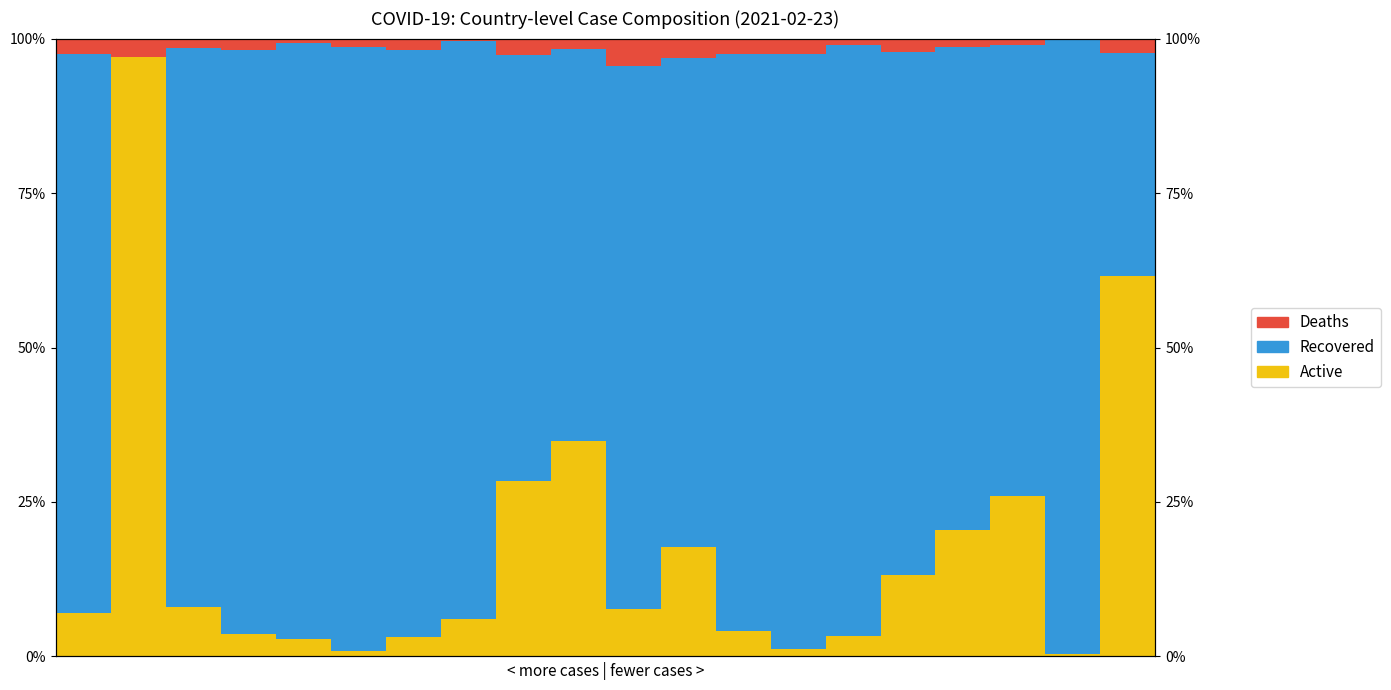

What is the sum of the Deaths values at 17 and 14?

2.1